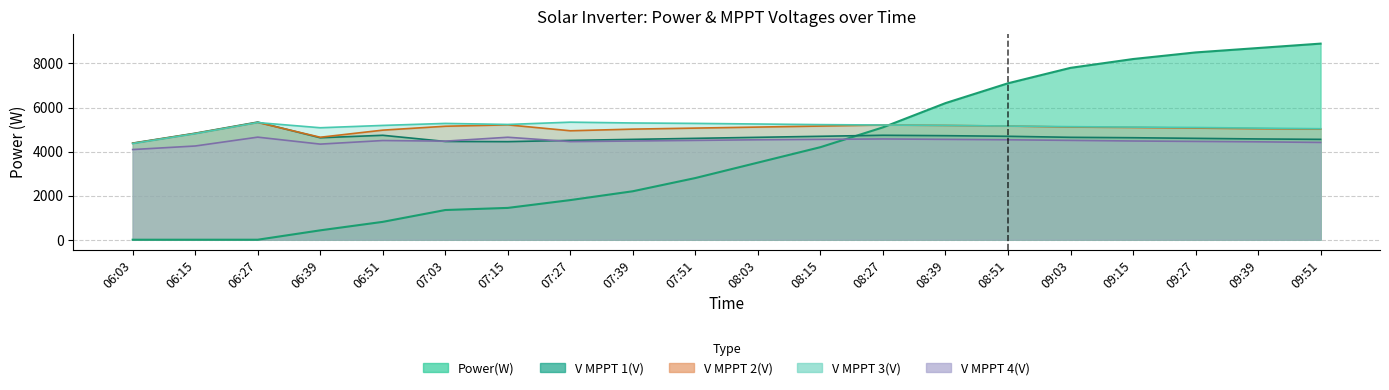

What value does the V MPPT 3(V) series have at 09:51?

5037.9